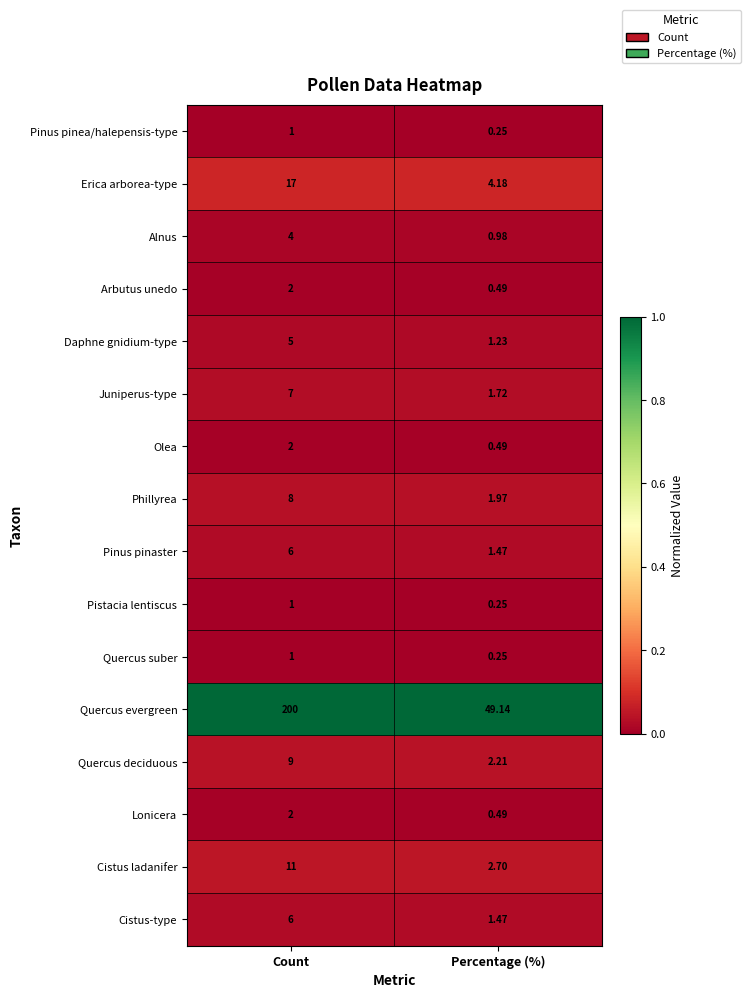

At which label is Juniperus-type closest to 4?

Percentage (%)